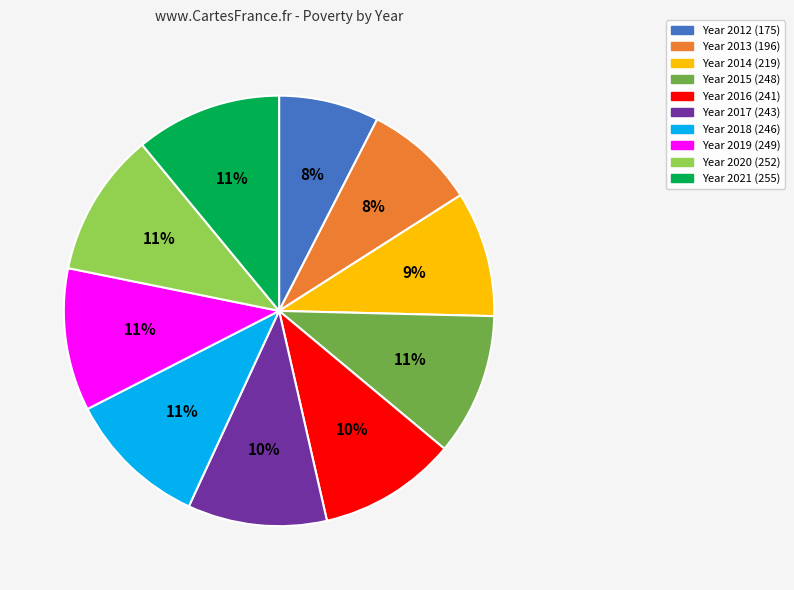

Is there any slice that represents more than half of the pie?

No